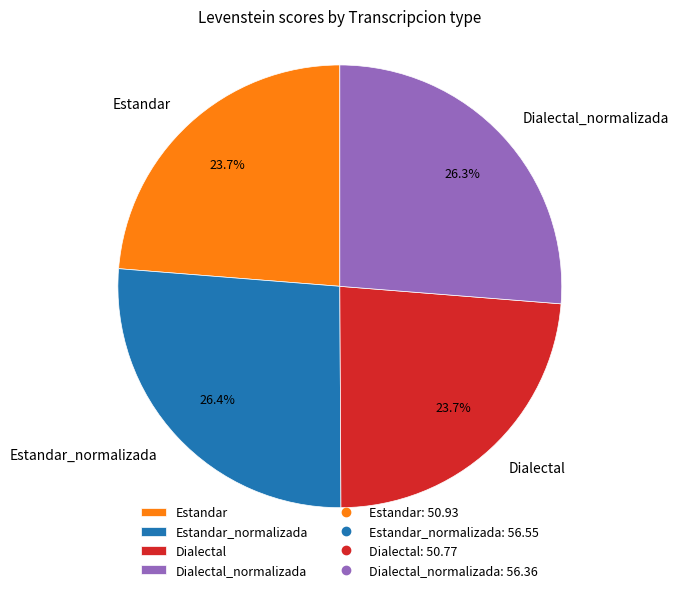

Combined, what portion of the pie is Estandar and Dialectal?

47.4%